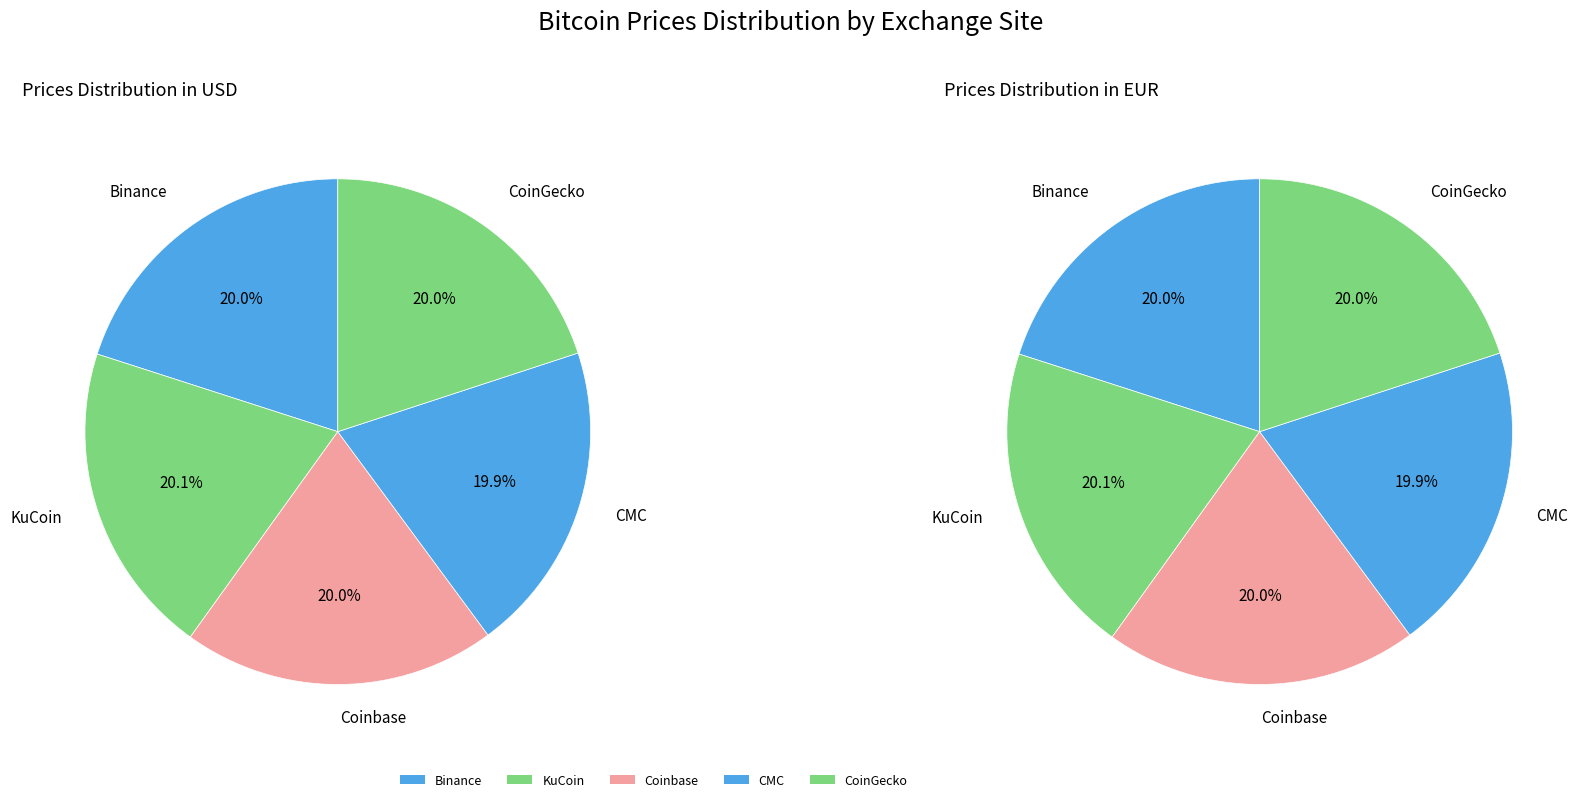

Combined, do Coinbase and KuCoin account for over 50%?

No